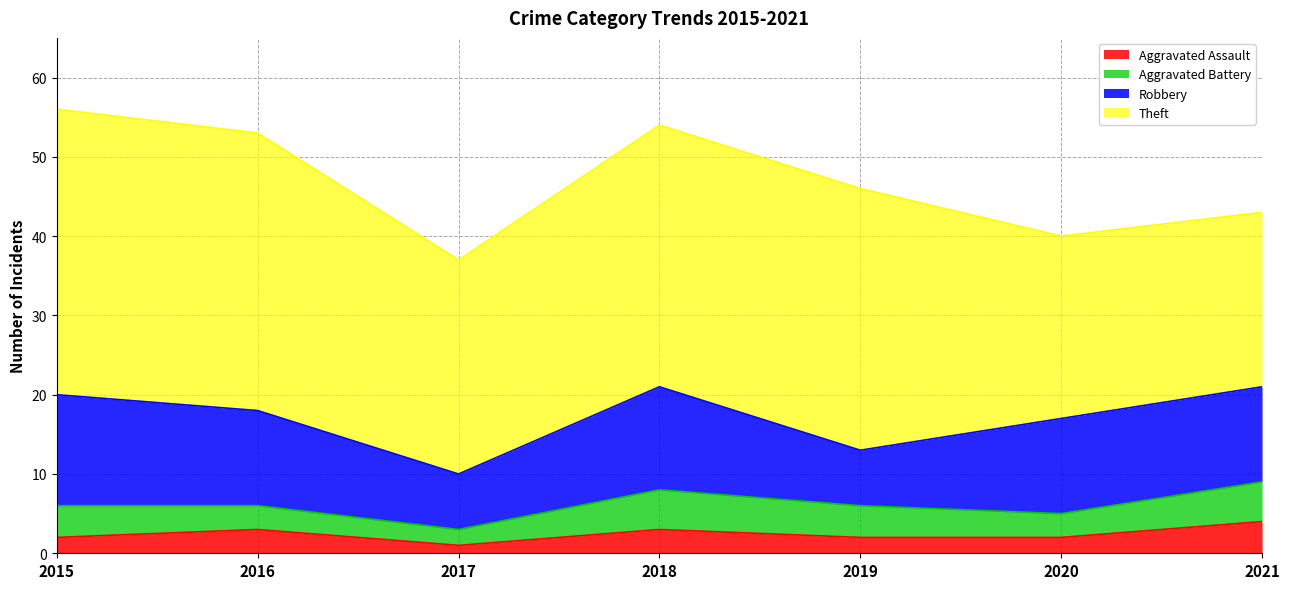

True or false: Aggravated Assault and Robbery intersect in this chart.

False